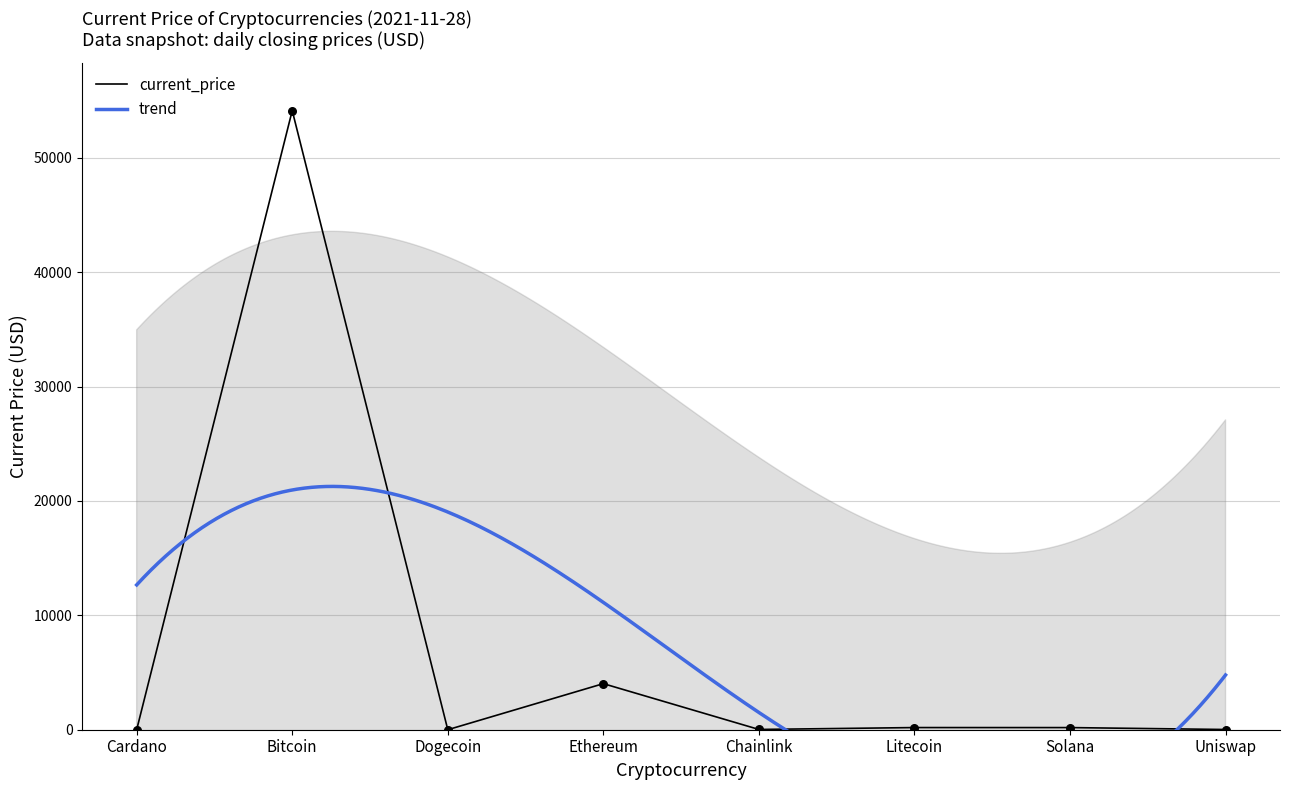

Which has a higher value, Solana or Cardano?

Solana